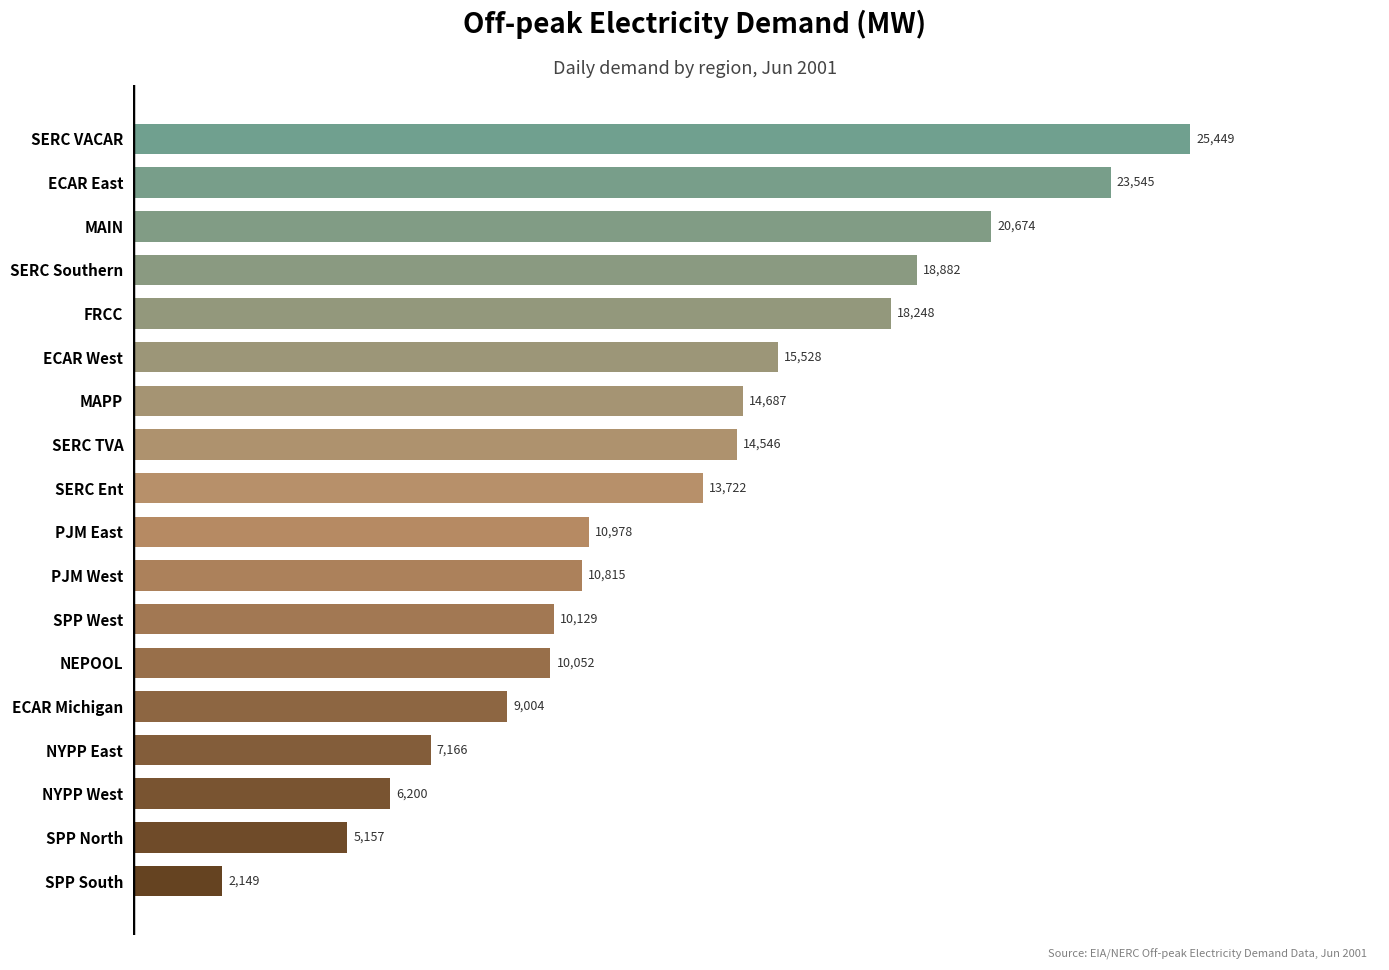

Between NYPP West and SERC VACAR, which is larger?

SERC VACAR